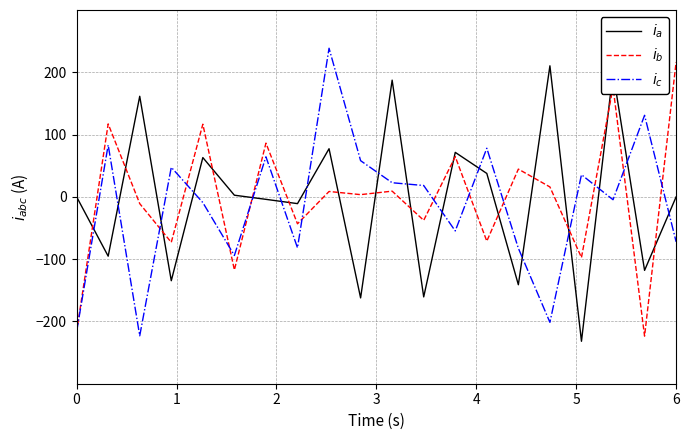

What is the maximum value shown in the chart?

238.6